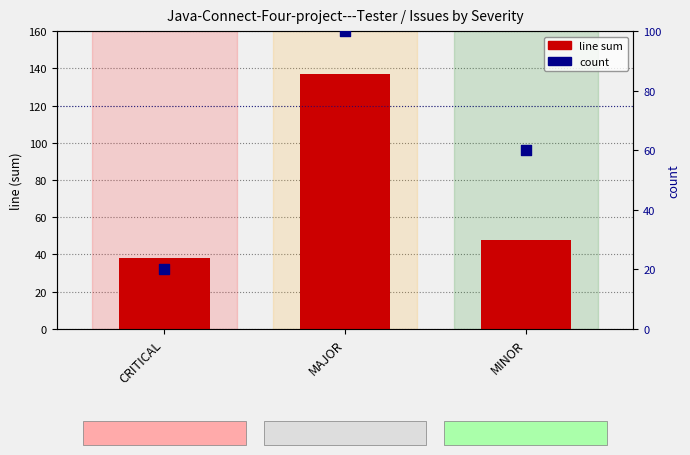

At which category is the sum across all series the highest?

MAJOR